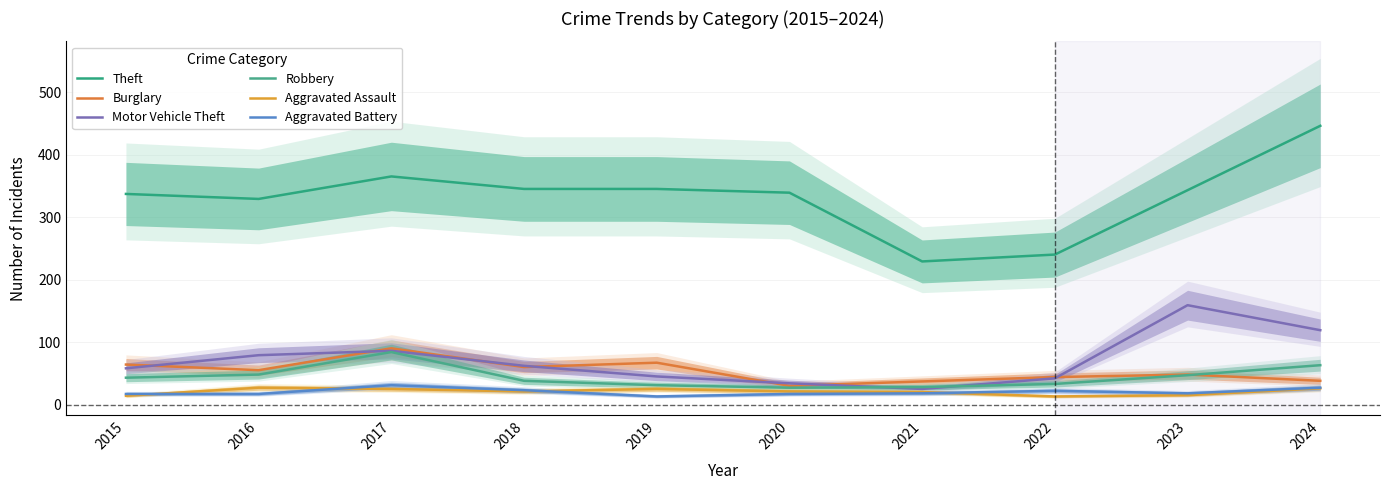

At which category does the chart reach its minimum across all series?

2022